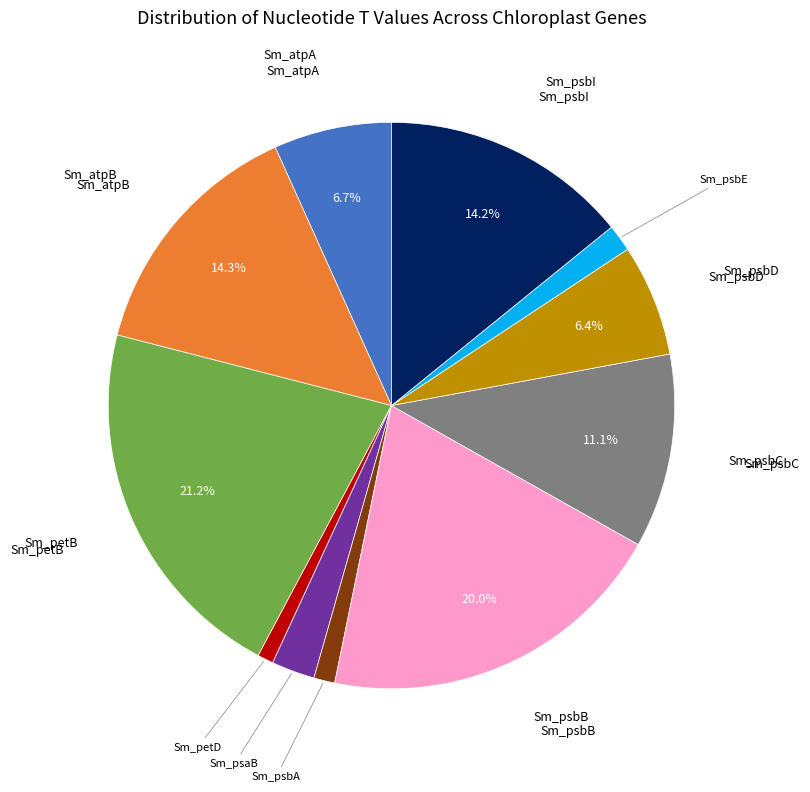

How many slices are in this pie chart?

11